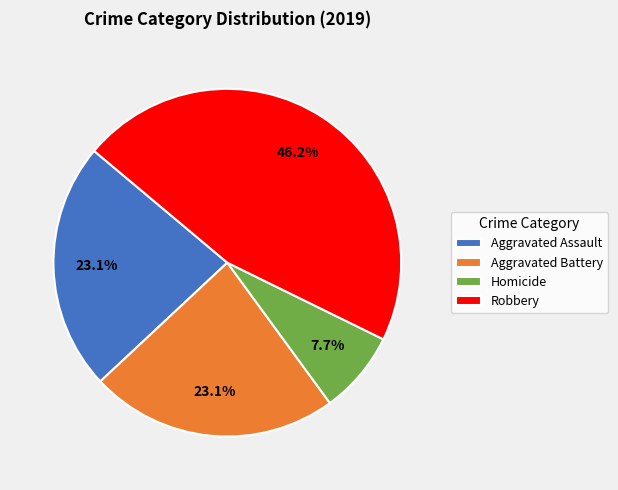

Combined, what portion of the pie is Homicide and Aggravated Battery?

30.8%